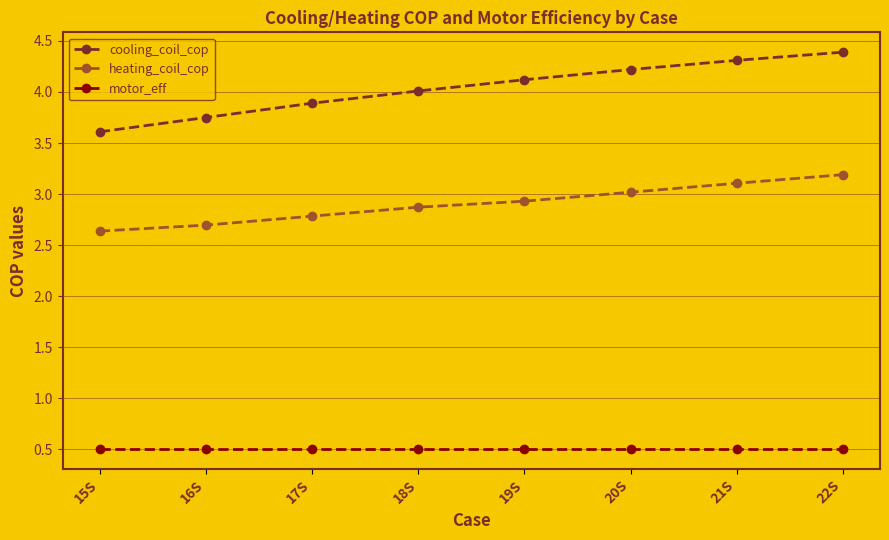

What value does the heating_coil_cop series have at 20S?

3.0